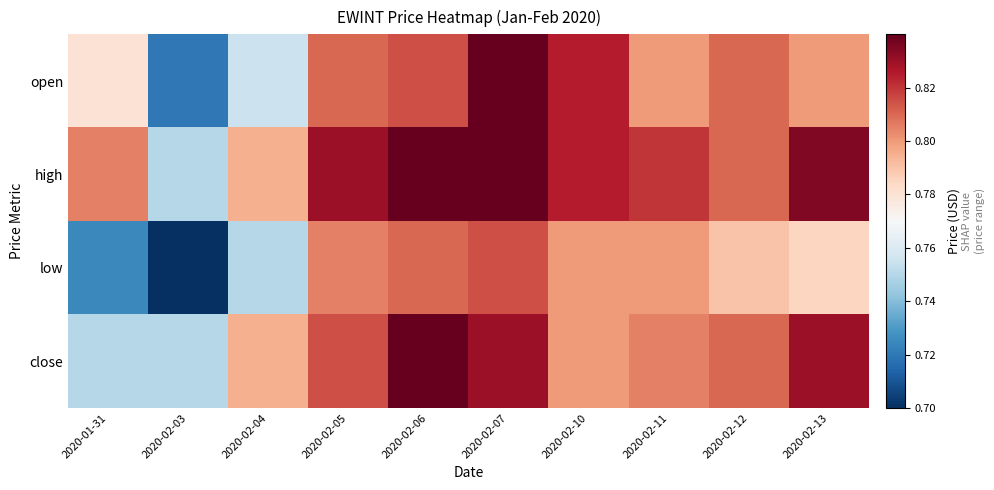

At 2020-02-03, list the series in order from largest to smallest.

high, close, open, low